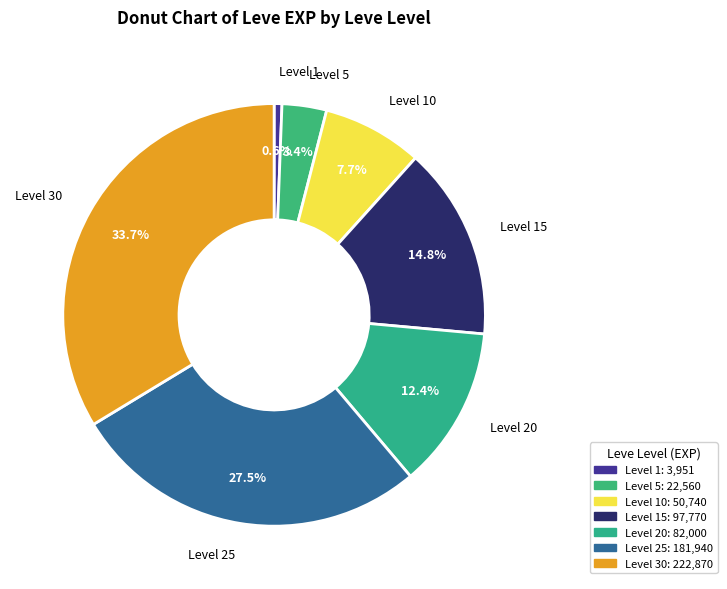

How many slices are in this pie chart?

7